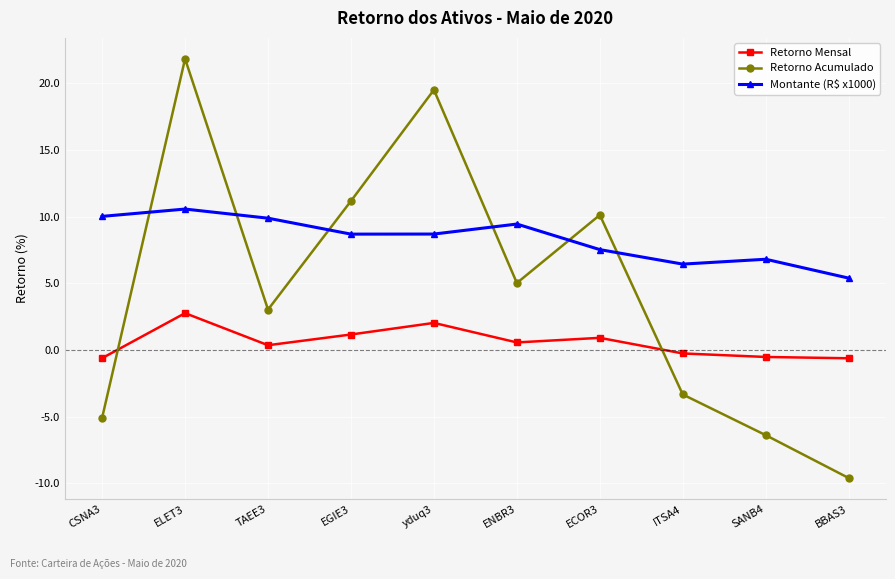

Does the chart display data point markers on the line(s)?

Yes